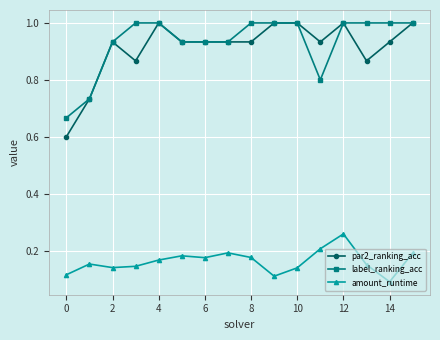

True or false: par2_ranking_acc has more than 0 points higher than both neighbors.

True